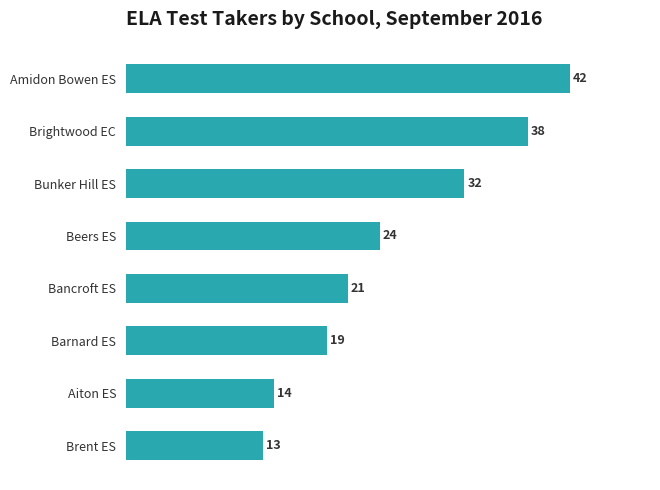

What is the ratio of the value at Brightwood EC to the value at Beers ES?

1.6